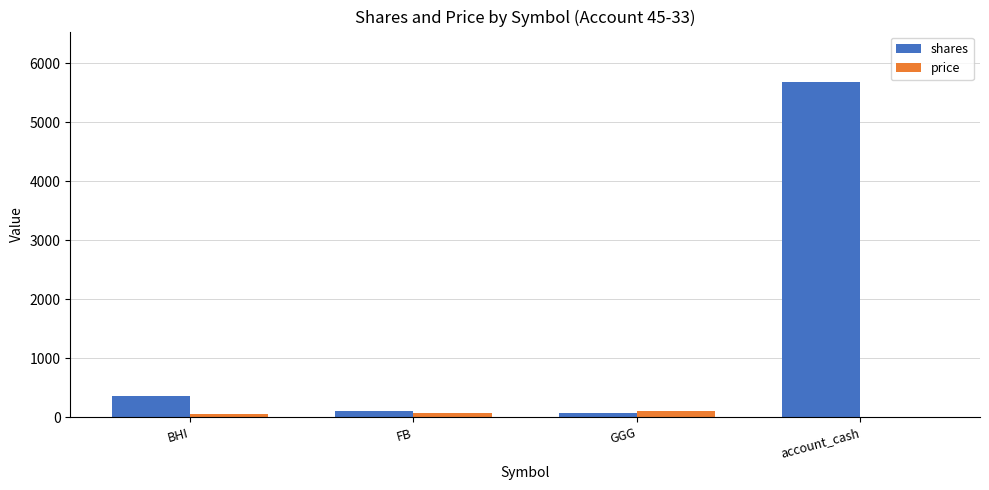

Is the value of shares at BHI greater than the value of price at BHI?

Yes